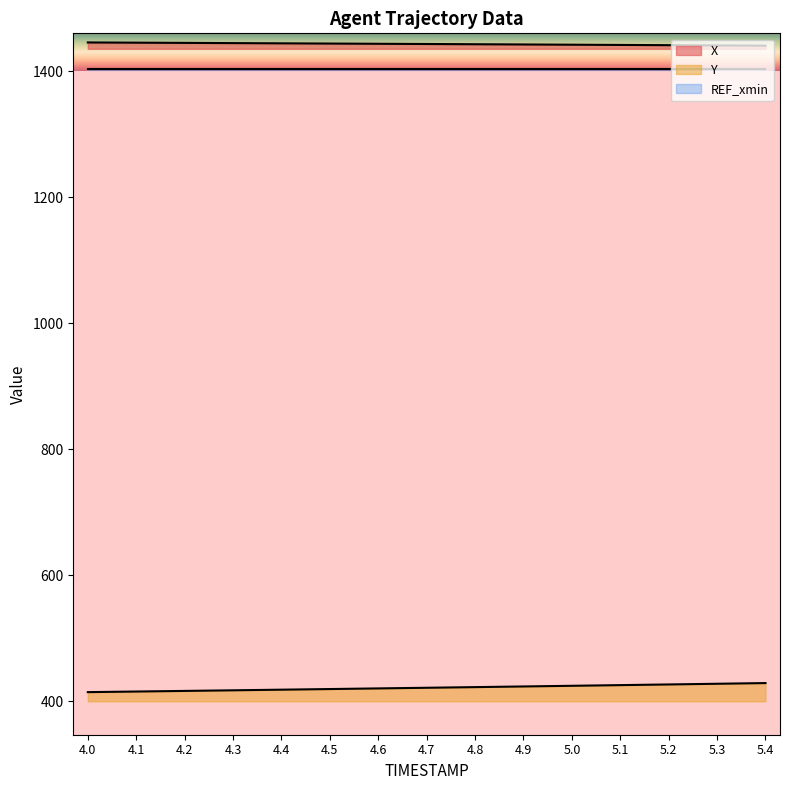

What is the label of the 11th point from the right?

4.4